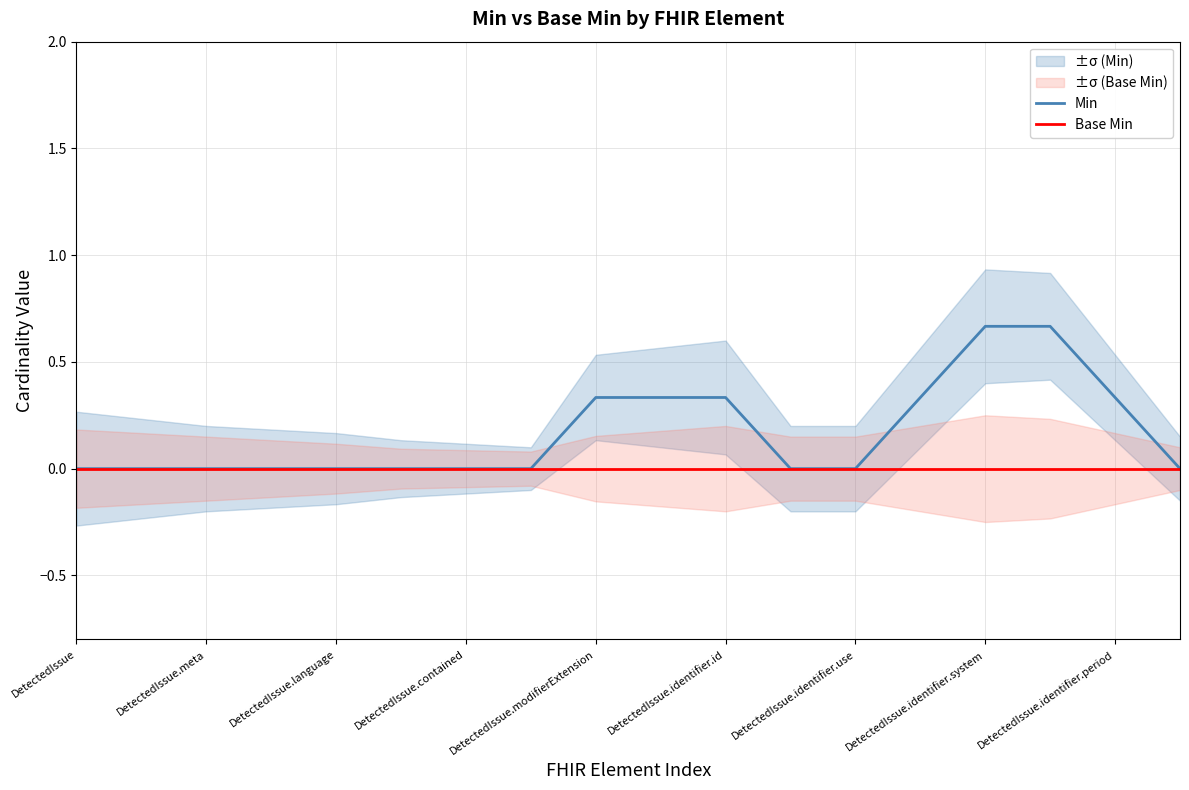

The Min series shows 0.0 at DetectedIssue.language. True or false?

True